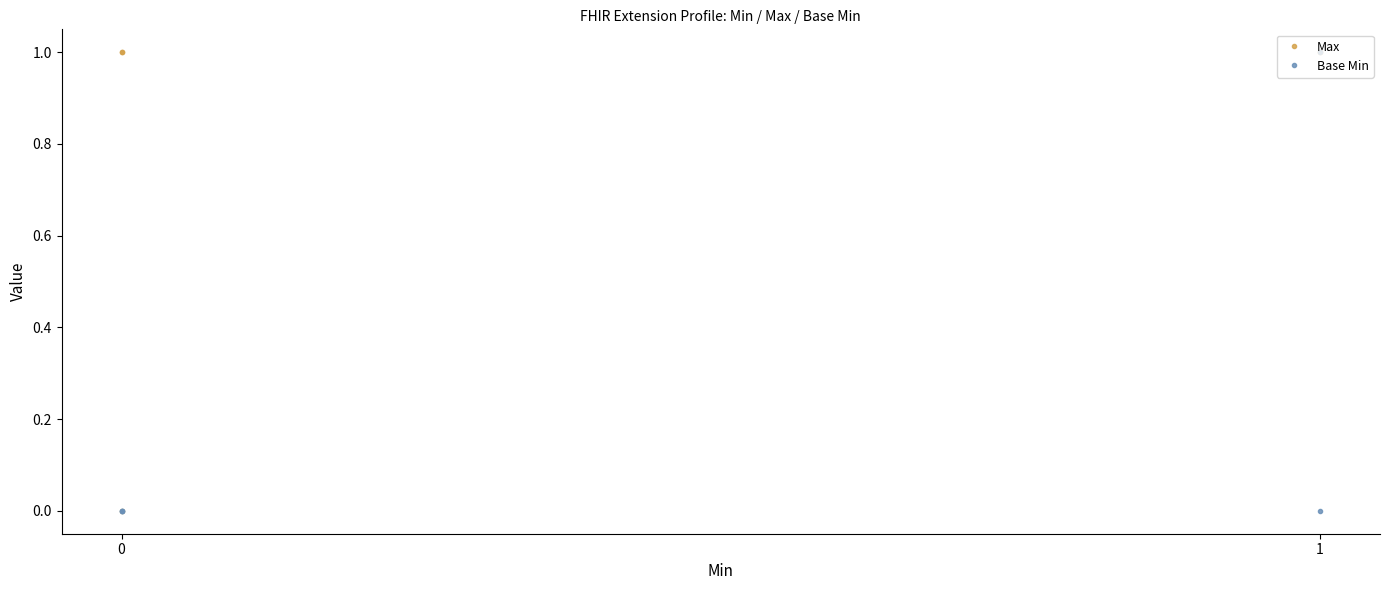

List the series in order of their peak value, lowest first.

Max, Base Min